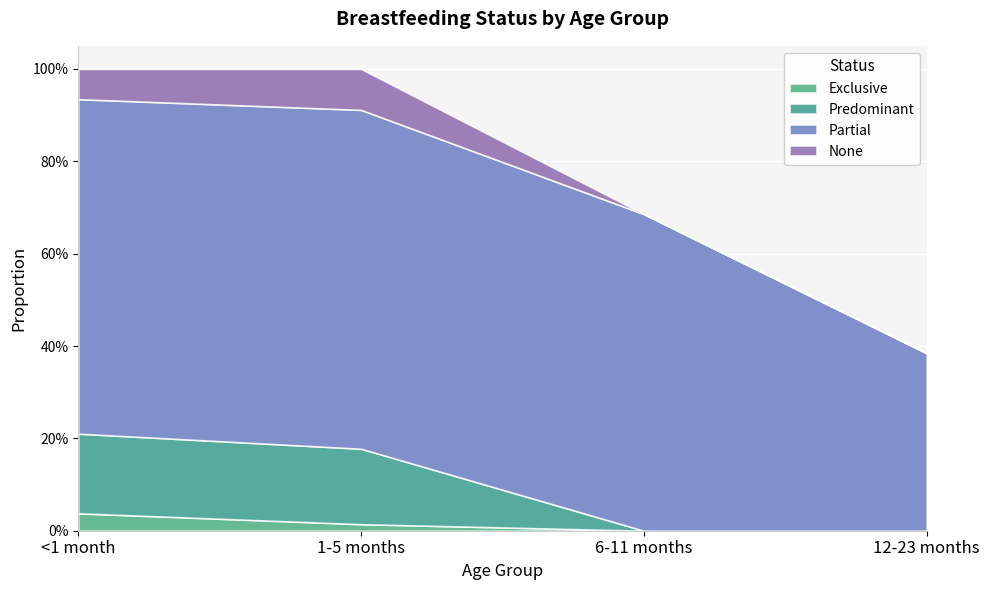

True or false: None has a value of -0.1 at 6-11 months.

False